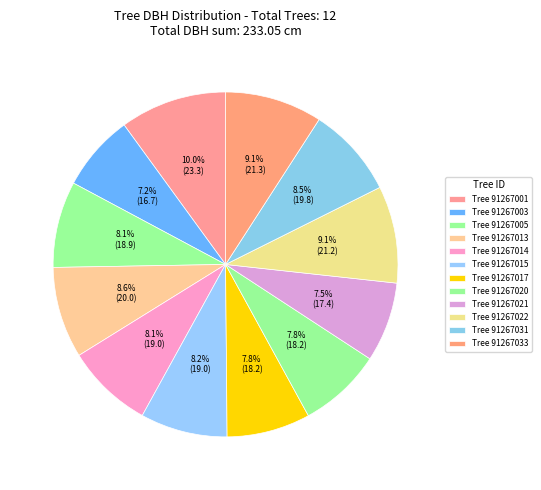

How many segments does this pie chart have?

12